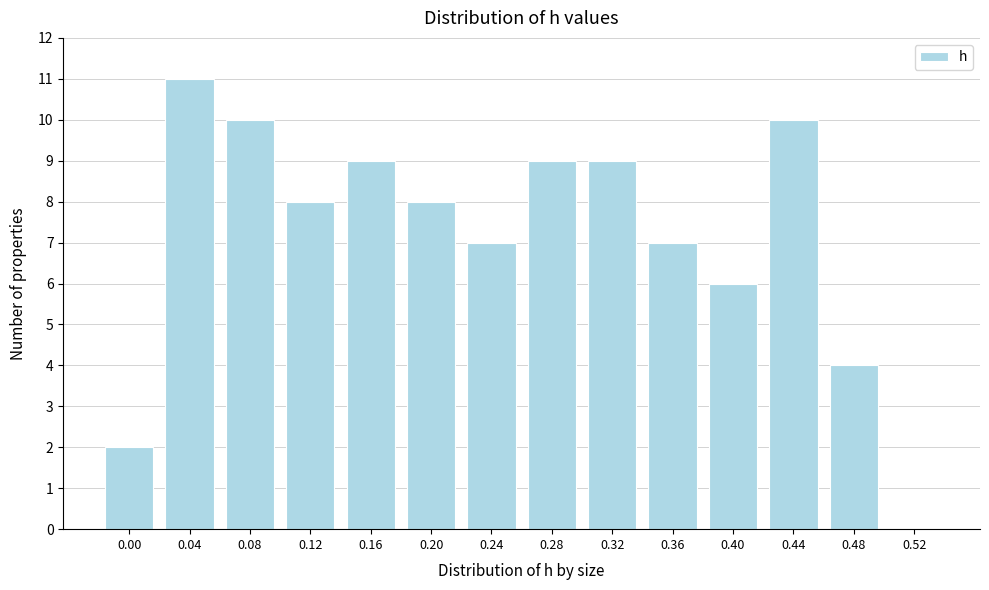

Reading right to left, list all the values displayed in this chart.

0.52=0	0.48=4	0.44=10	0.40=6	0.36=7	0.32=9	0.28=9	0.24=7	0.20=8	0.16=9	0.12=8	0.08=10	0.04=11	0.00=2